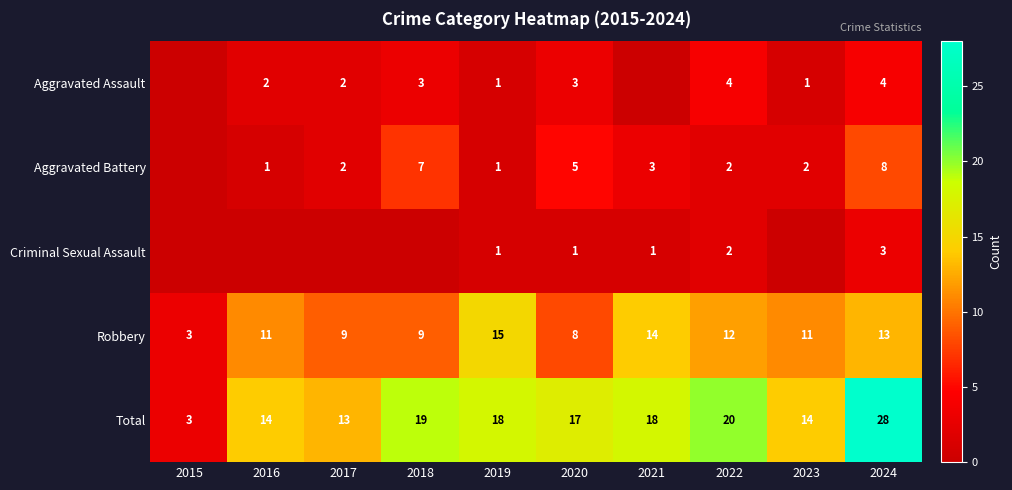

Count the number of data series in this chart.

5